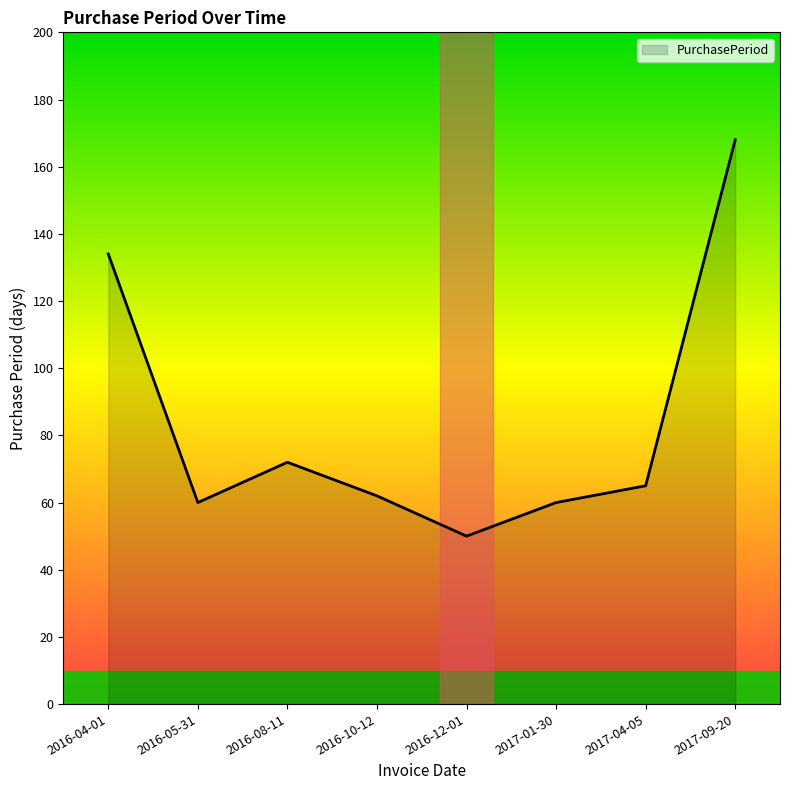

Rank the categories by value from lowest to highest.

2016-12-01, 2016-05-31, 2017-01-30, 2016-10-12, 2017-04-05, 2016-08-11, 2016-04-01, 2017-09-20